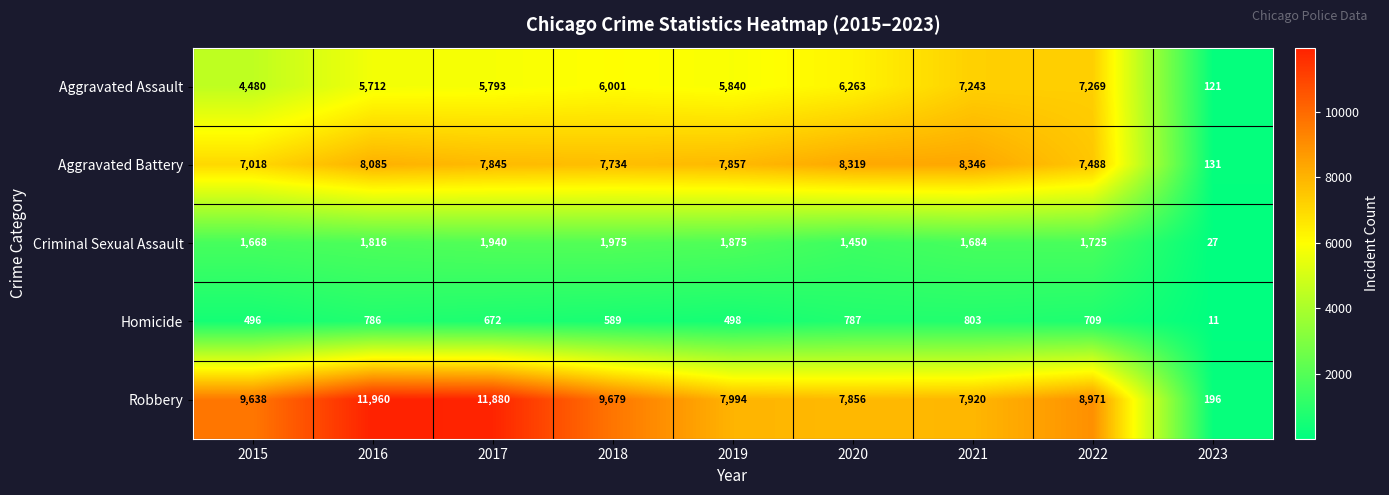

List the series in order of their peak value, lowest first.

Homicide, Criminal Sexual Assault, Aggravated Assault, Aggravated Battery, Robbery